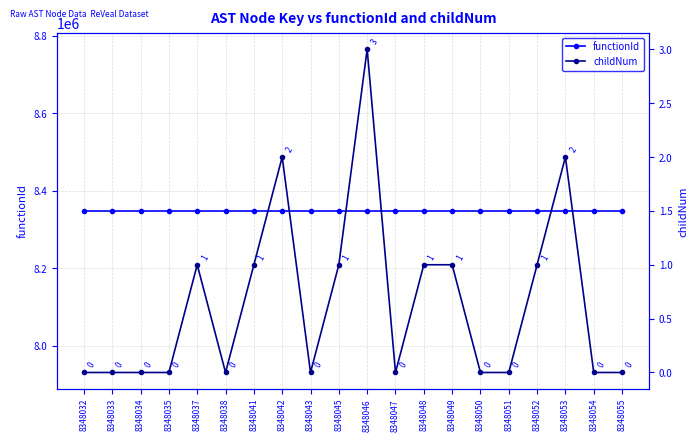

The value of functionId at 8348054 is 8348031. True or false?

True